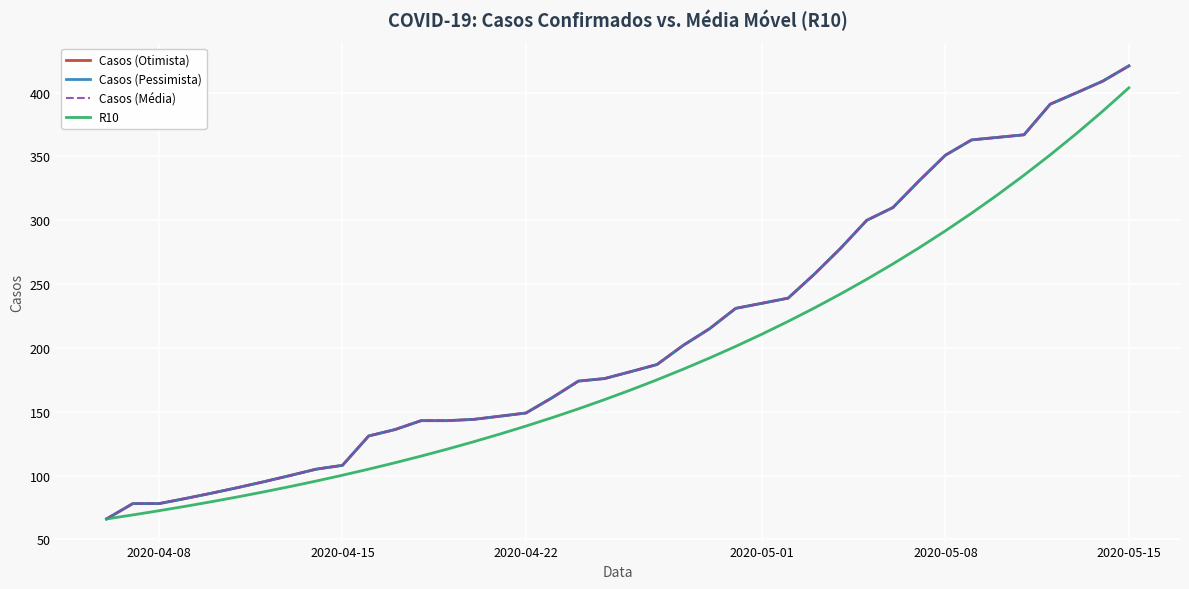

What is the minimum value shown in the chart?

66.0